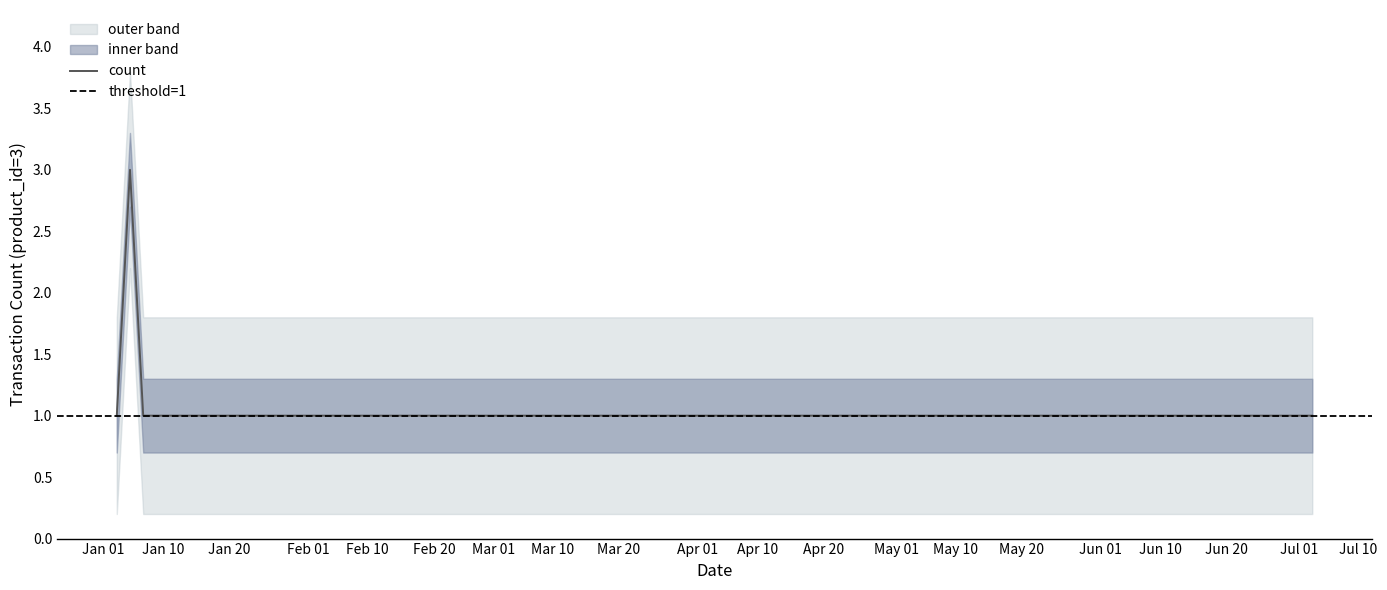

Between 2019-01-08 and 2019-01-09, which is larger?

2019-01-08